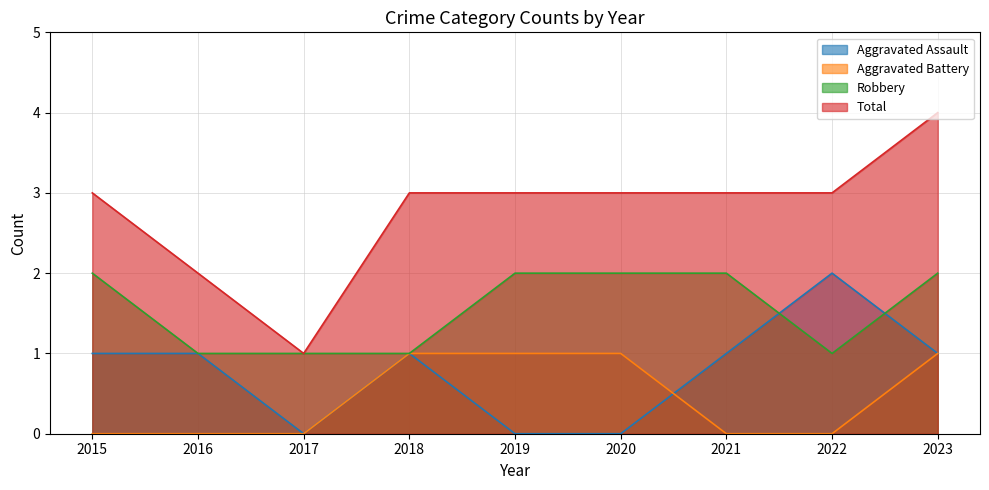

How many data points in Aggravated Assault are less than 1?

3